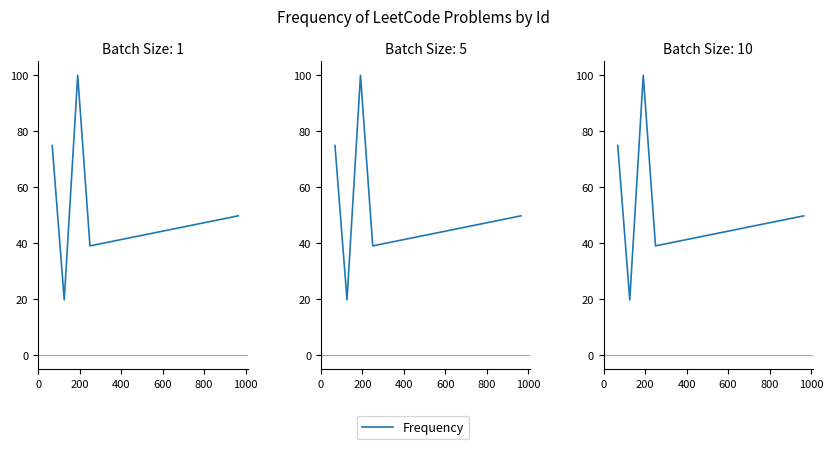

Does the chart display data point markers on the line(s)?

No